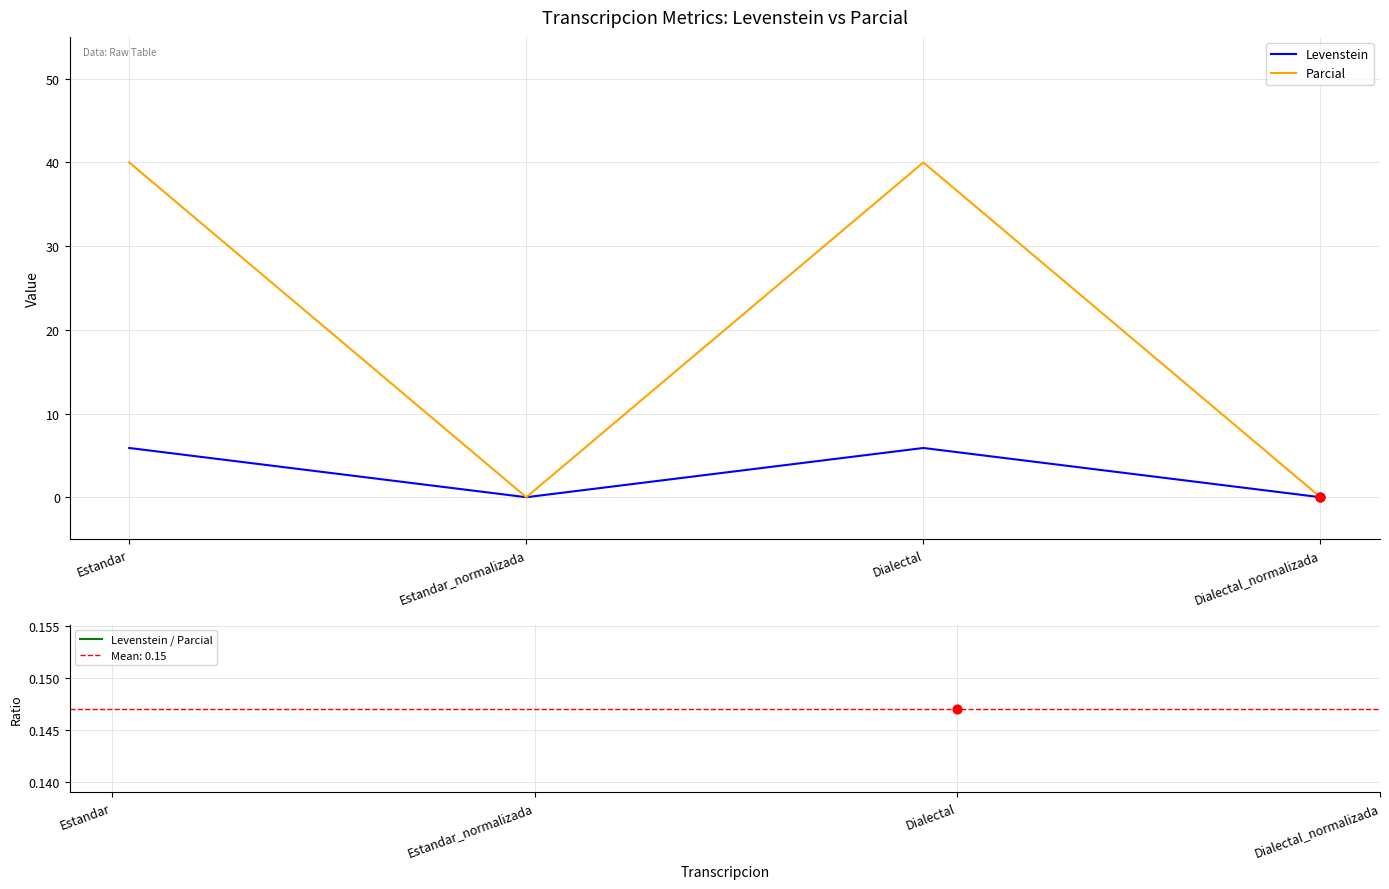

What are all the series names shown in the legend?

Levenstein, Parcial, Levenstein / Parcial